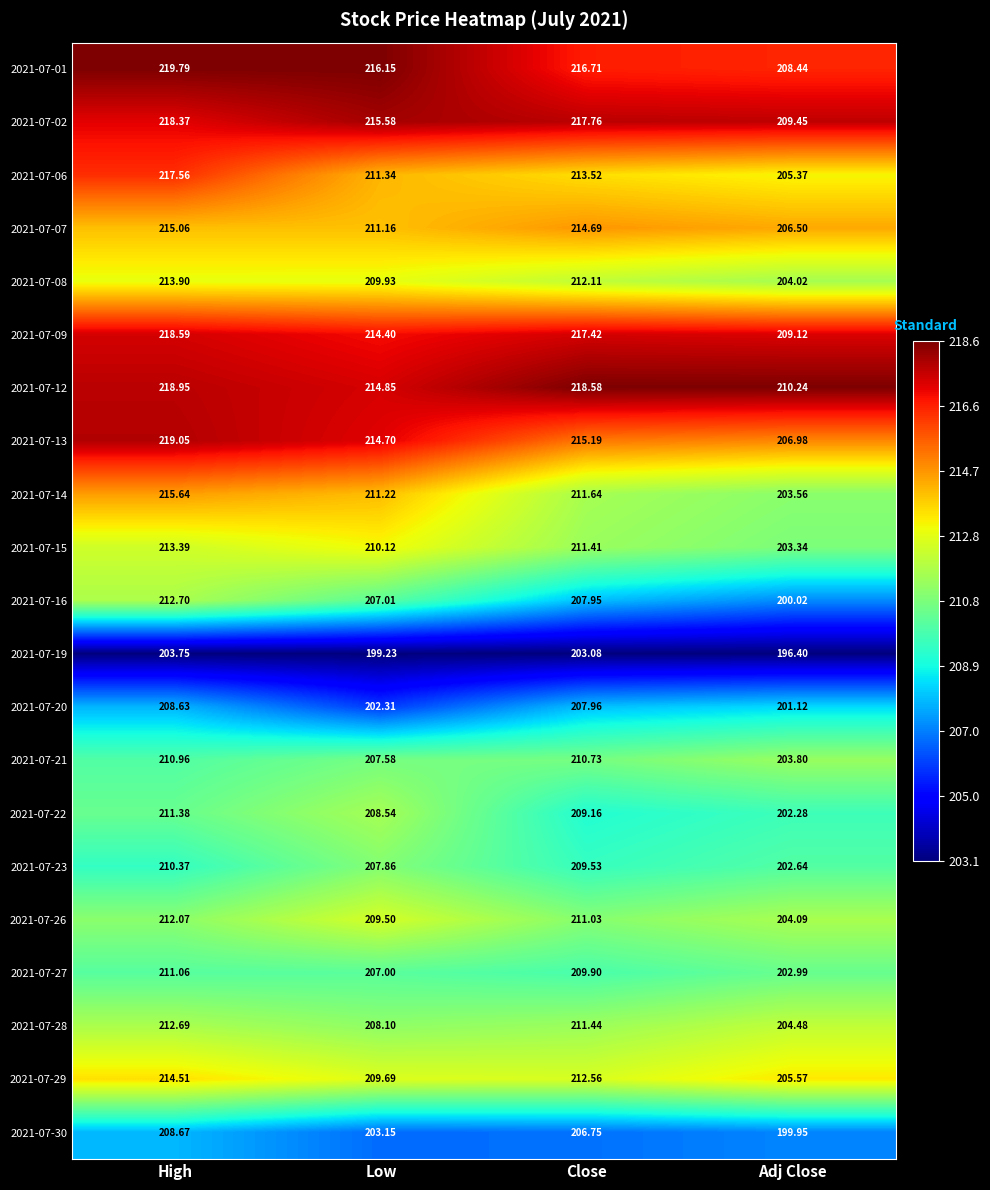

At which label does 2021-07-09 first exceed 217?

High